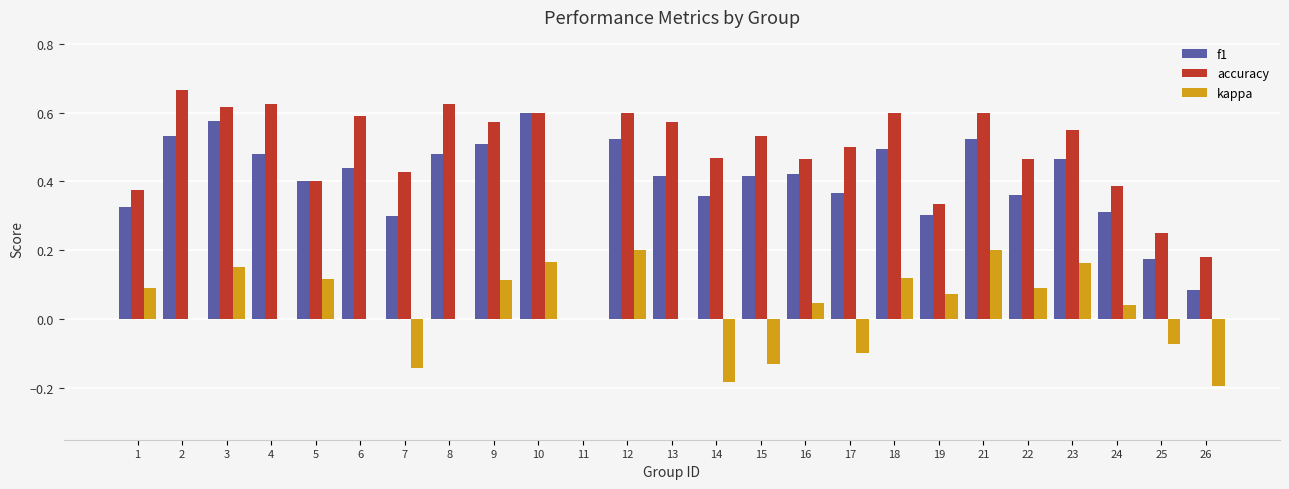

Between 12 and 22, which series saw the biggest shift?

f1